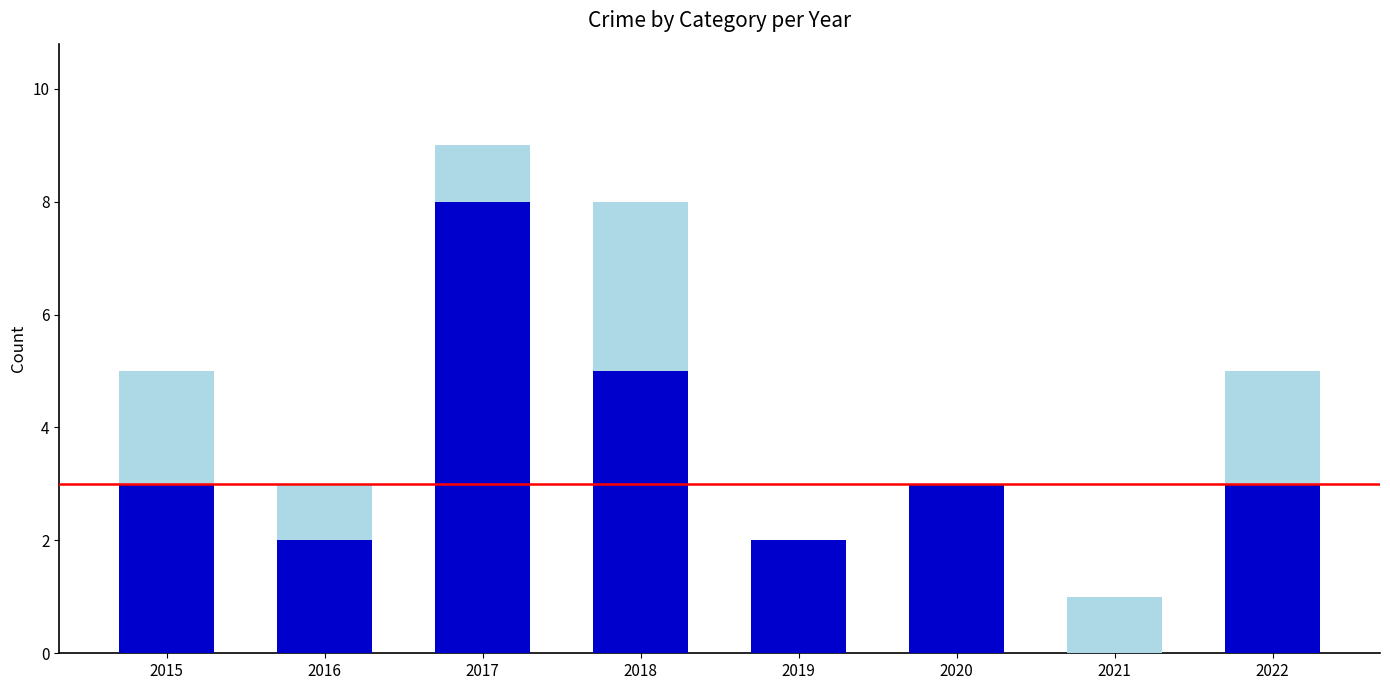

What is the total value across all series at 2016?

3